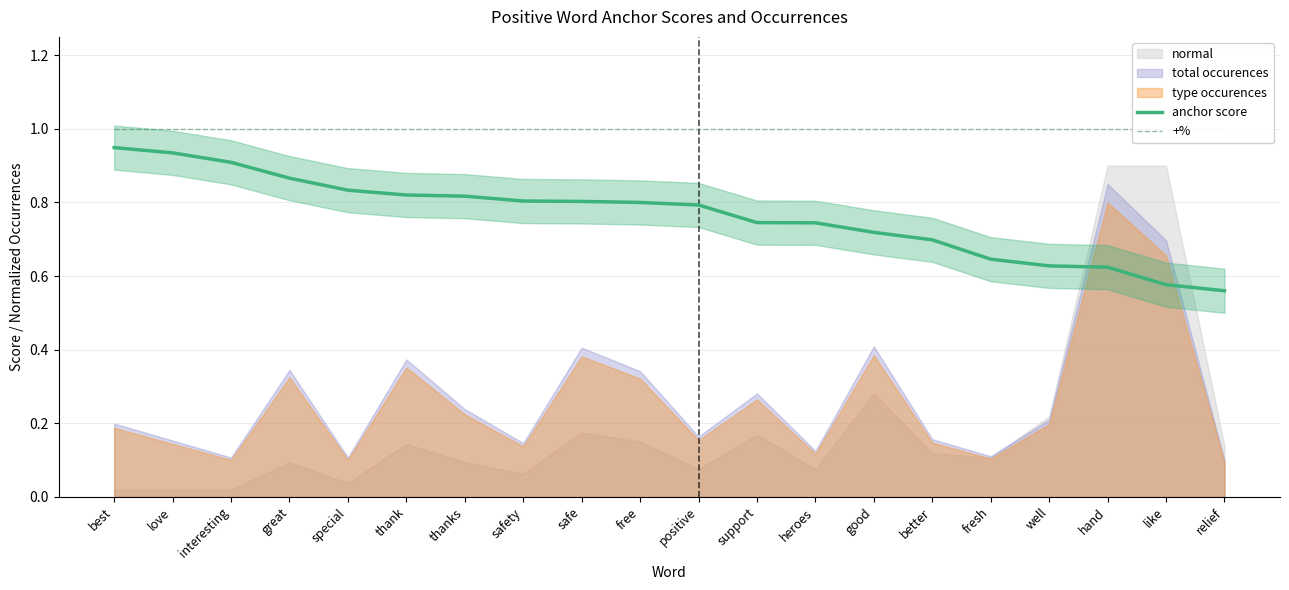

How many anchor score values are between 0 and 1?

20